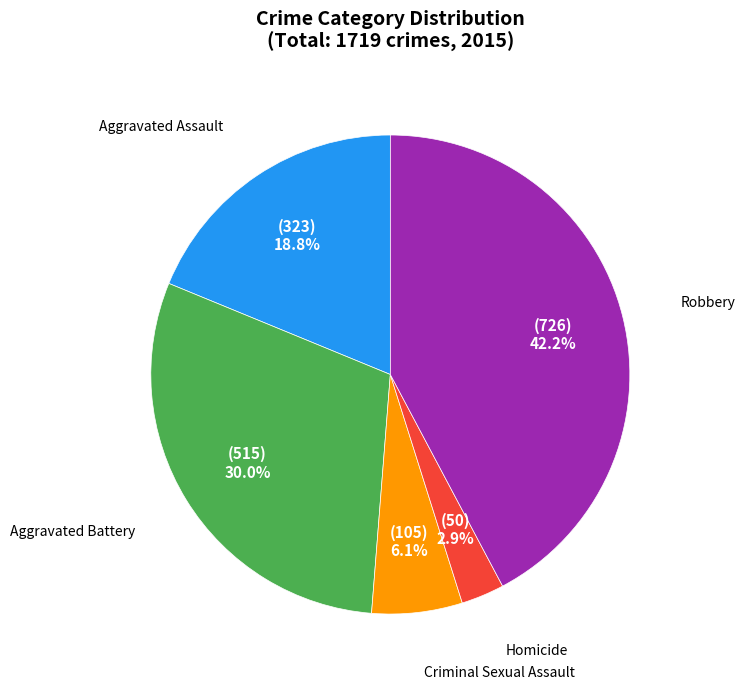

Does Homicide represent more than half of the total?

No